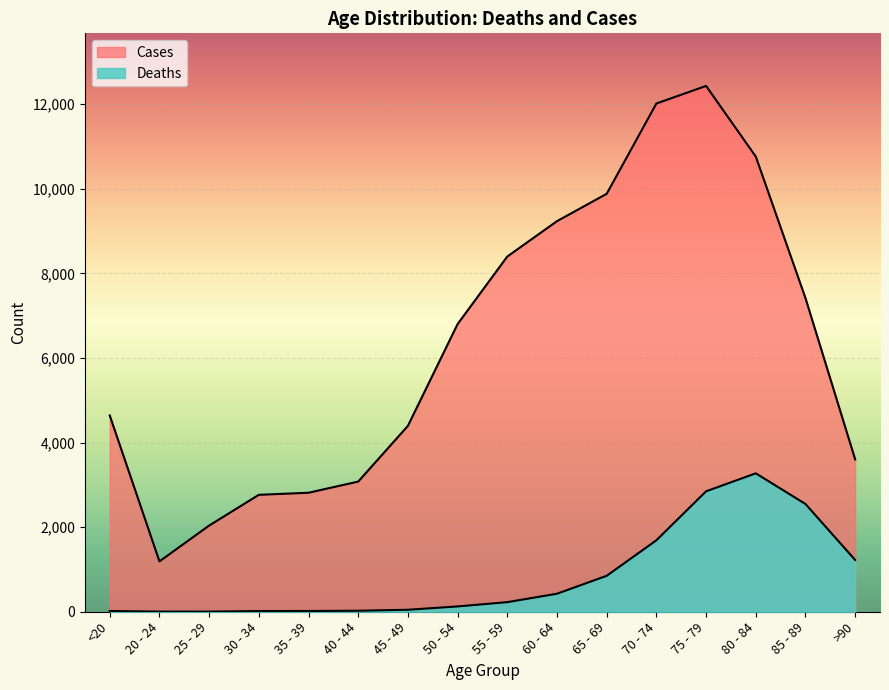

At how many categories does at least one series exceed 11514?

2